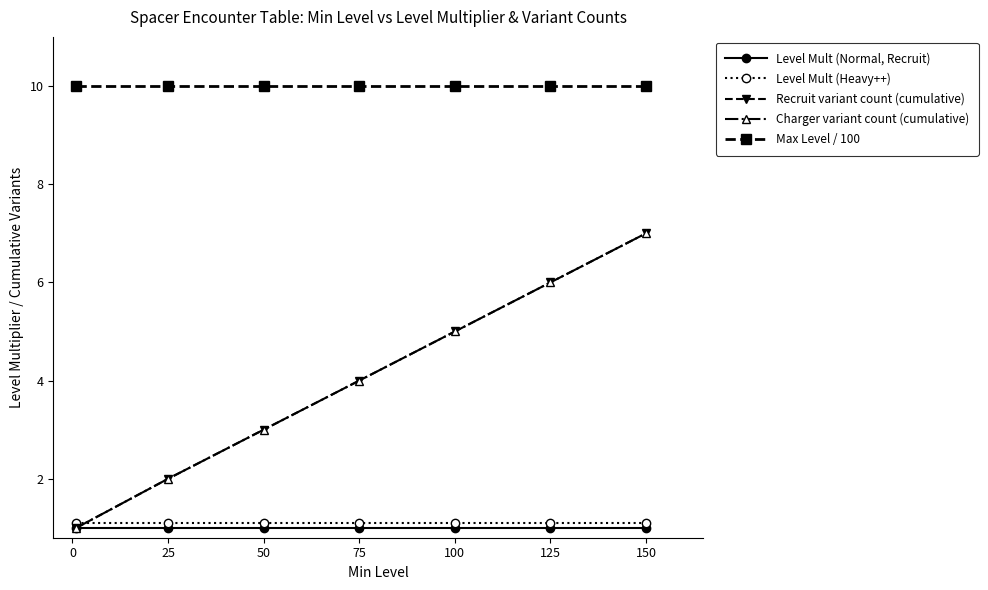

Does the chart have visible grid lines?

No